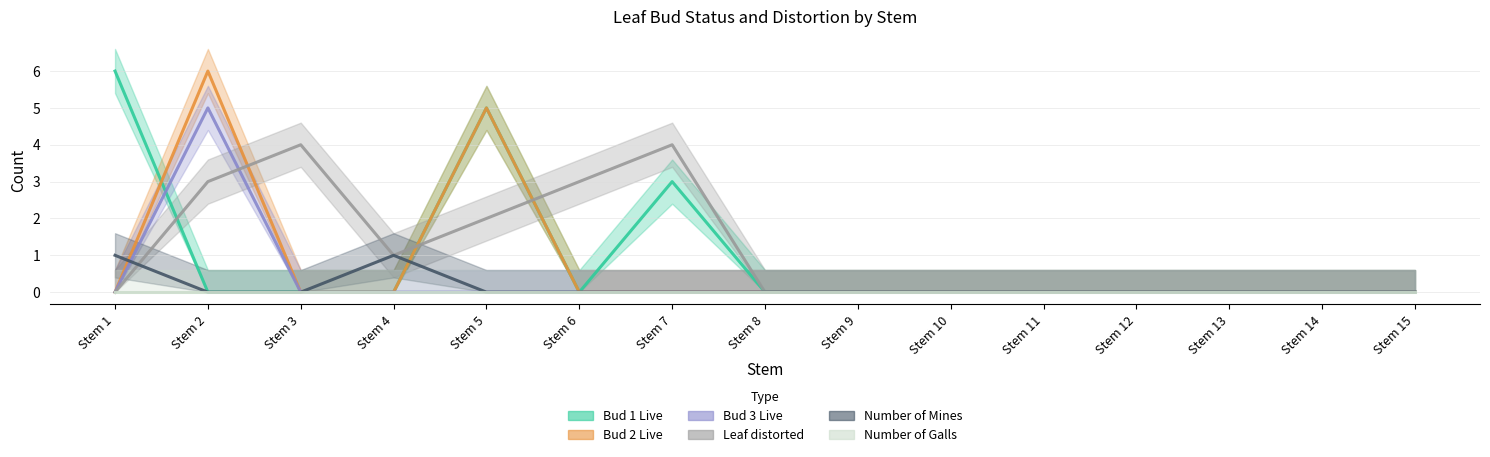

Does the chart display data point markers on the line(s)?

No